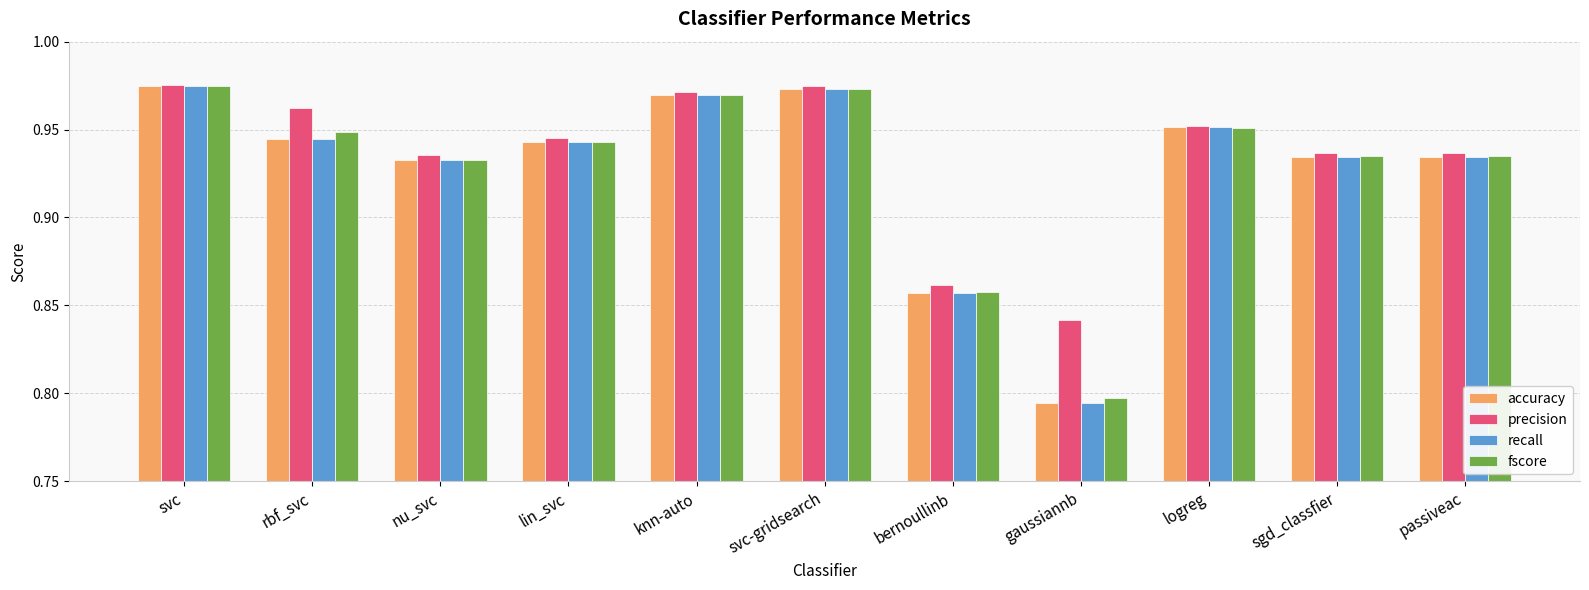

True or false: accuracy has a value of 1.4 at knn-auto.

False